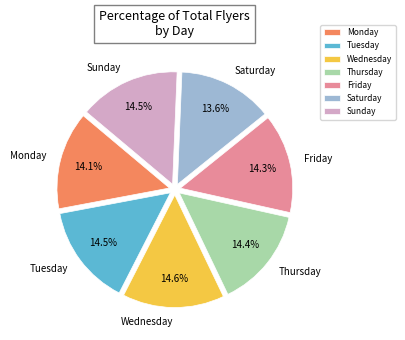

Is there any slice that represents more than half of the pie?

No